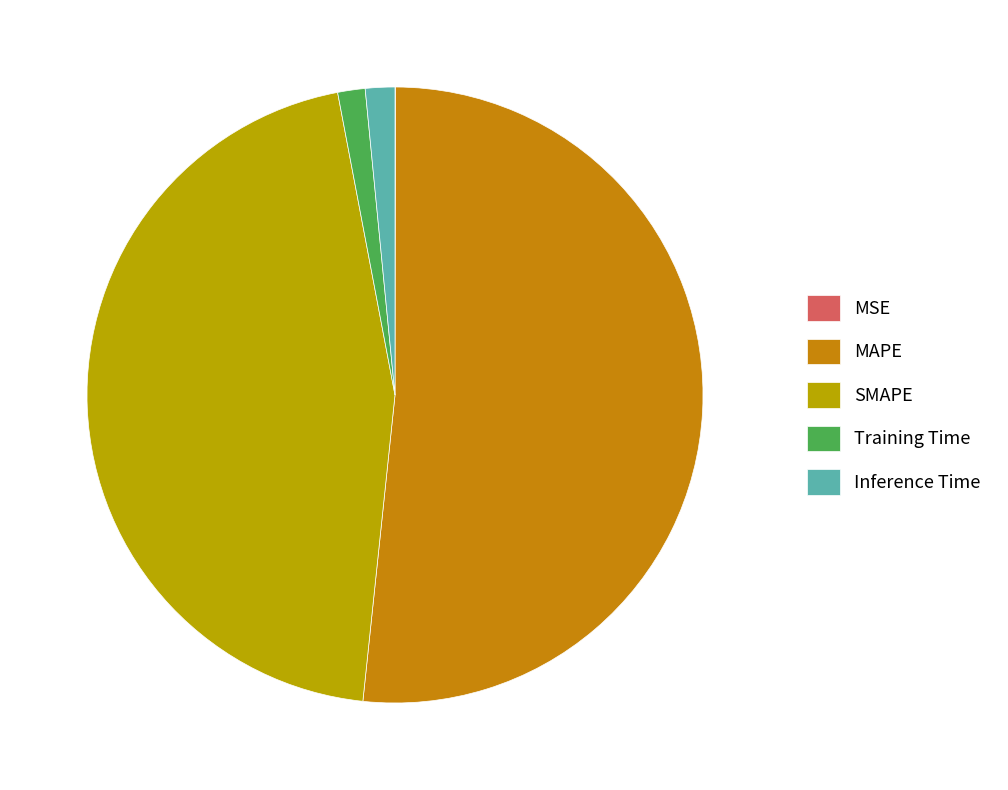

What percentage is the Inference Time slice, to the nearest percent?

2%